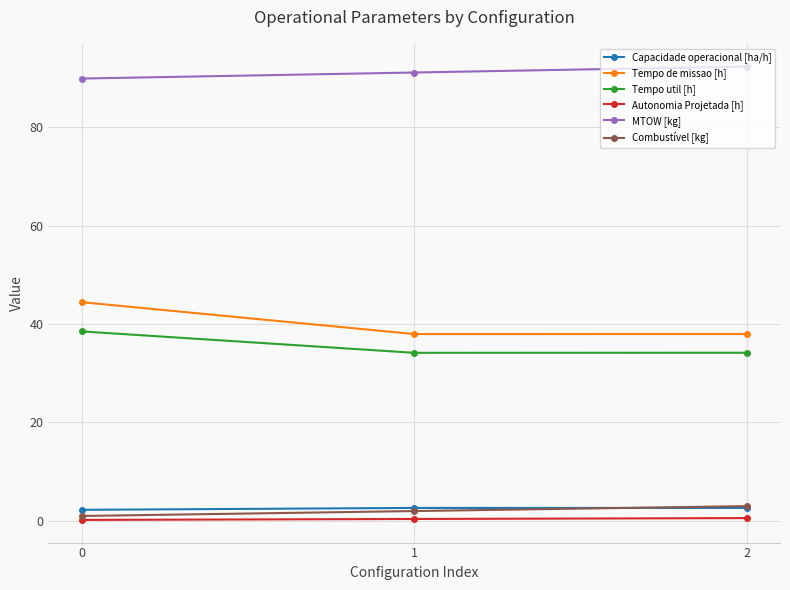

How many data points does each series have?

3